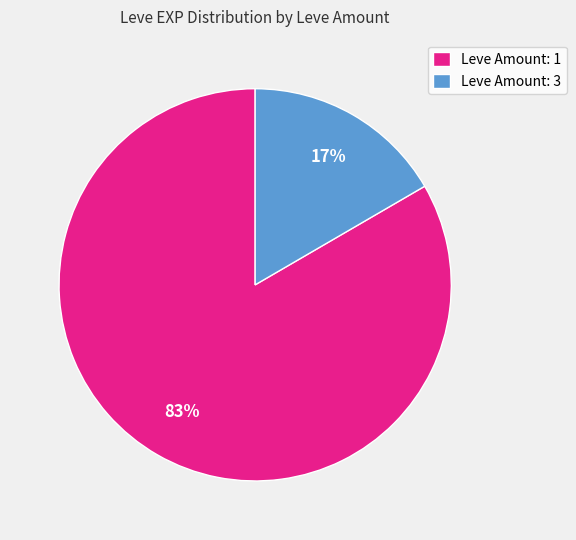

True or false: Leve Amount: 1 accounts for 83% of the total.

True